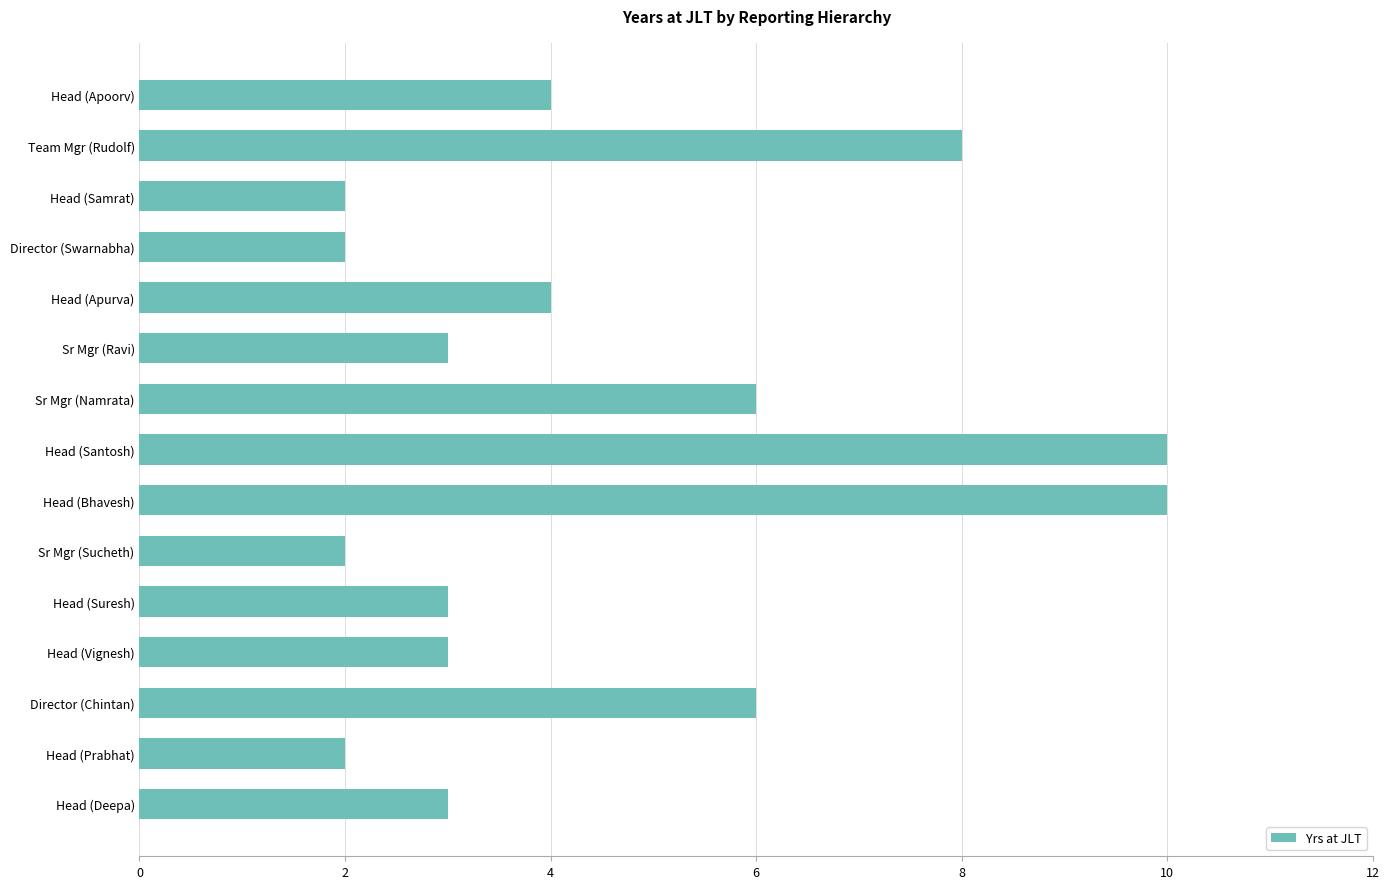

Is it true that the value at Head (Vignesh) is 4?

False